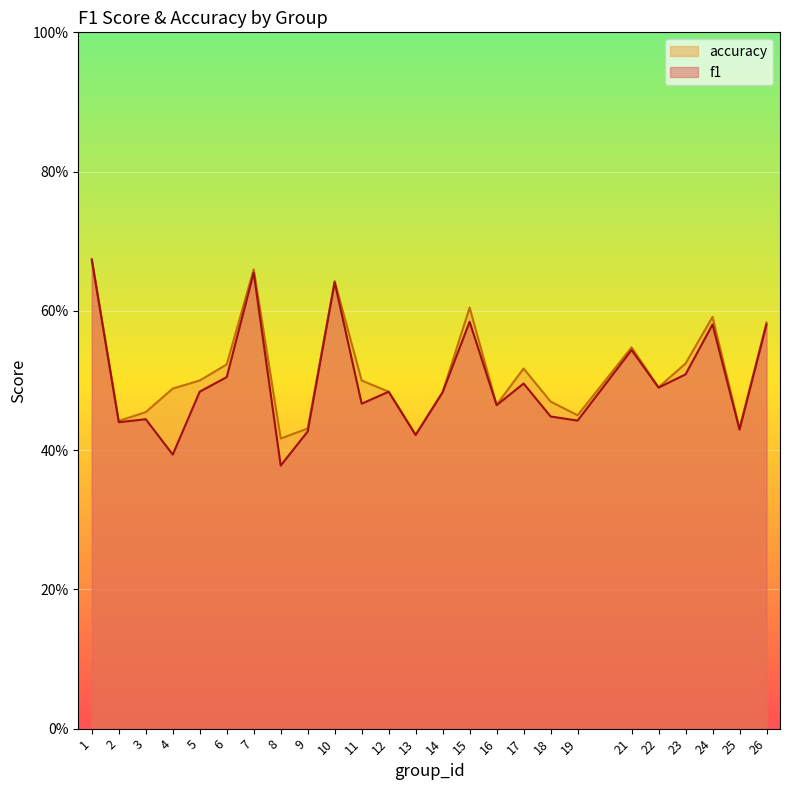

At which category does f1 reach its first local peak?

3